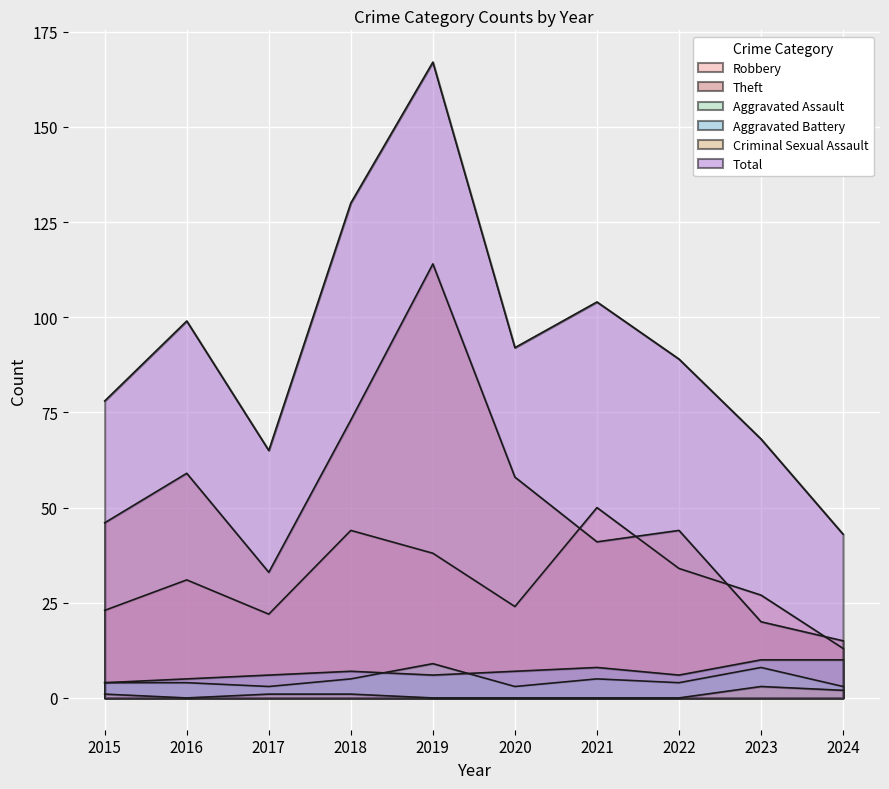

How many interior local peaks does the Robbery series have?

3